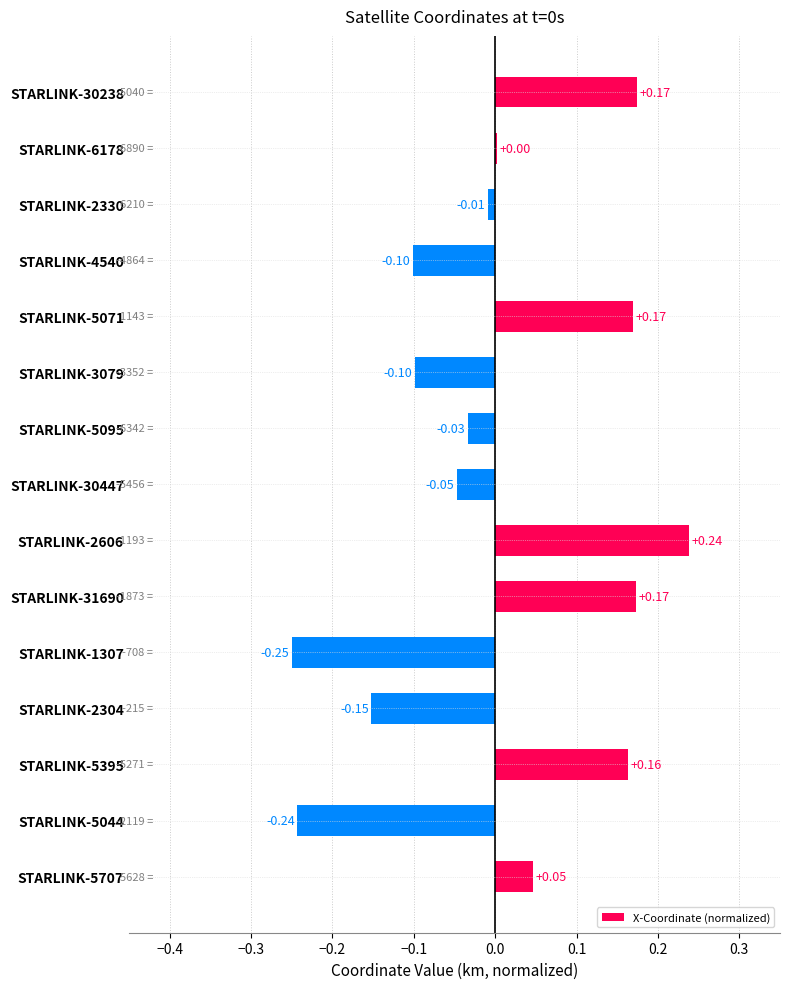

Between STARLINK-5044 and STARLINK-30238, which is larger?

STARLINK-30238